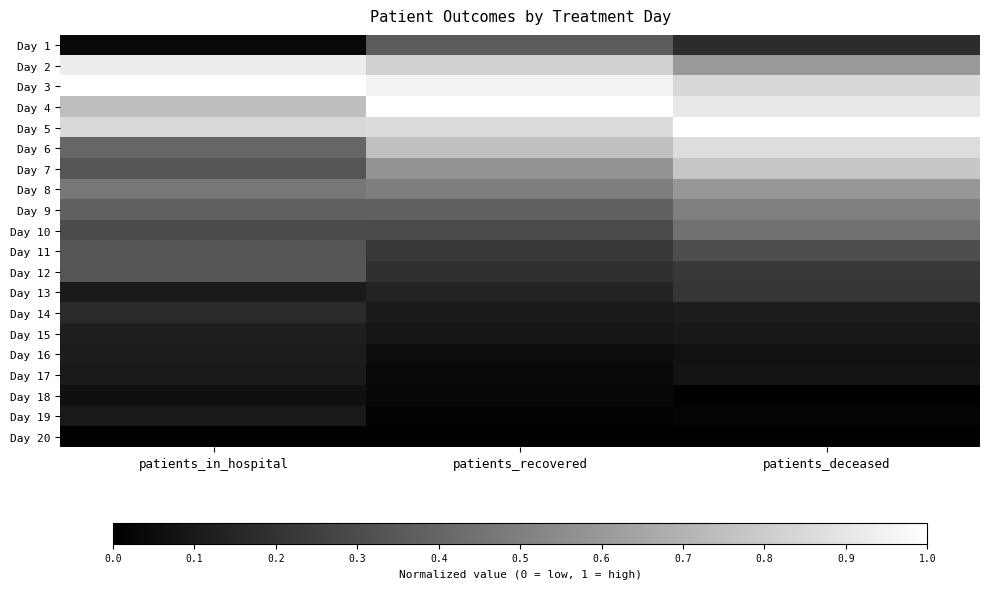

Reading right to left, transcribe all the data shown in this chart.

Day 1: patients_deceased=0.2	patients_recovered=0.4	patients_in_hospital=0.0
Day 2: patients_deceased=0.6	patients_recovered=0.8	patients_in_hospital=0.9
Day 3: patients_deceased=0.8	patients_recovered=0.9	patients_in_hospital=1.0
Day 4: patients_deceased=0.9	patients_recovered=1.0	patients_in_hospital=0.7
Day 5: patients_deceased=1.0	patients_recovered=0.9	patients_in_hospital=0.8
Day 6: patients_deceased=0.9	patients_recovered=0.8	patients_in_hospital=0.4
Day 7: patients_deceased=0.8	patients_recovered=0.6	patients_in_hospital=0.3
Day 8: patients_deceased=0.6	patients_recovered=0.5	patients_in_hospital=0.5
Day 9: patients_deceased=0.5	patients_recovered=0.4	patients_in_hospital=0.4
Day 10: patients_deceased=0.4	patients_recovered=0.3	patients_in_hospital=0.3
Day 11: patients_deceased=0.3	patients_recovered=0.2	patients_in_hospital=0.3
Day 12: patients_deceased=0.2	patients_recovered=0.2	patients_in_hospital=0.3
Day 13: patients_deceased=0.2	patients_recovered=0.1	patients_in_hospital=0.1
Day 14: patients_deceased=0.1	patients_recovered=0.1	patients_in_hospital=0.2
Day 15: patients_deceased=0.1	patients_recovered=0.1	patients_in_hospital=0.1
Day 16: patients_deceased=0.1	patients_recovered=0.1	patients_in_hospital=0.1
Day 17: patients_deceased=0.1	patients_recovered=0.0	patients_in_hospital=0.1
Day 18: patients_deceased=0.0	patients_recovered=0.0	patients_in_hospital=0.1
Day 19: patients_deceased=0.0	patients_recovered=0.0	patients_in_hospital=0.1
Day 20: patients_deceased=0.0	patients_recovered=0.0	patients_in_hospital=0.0